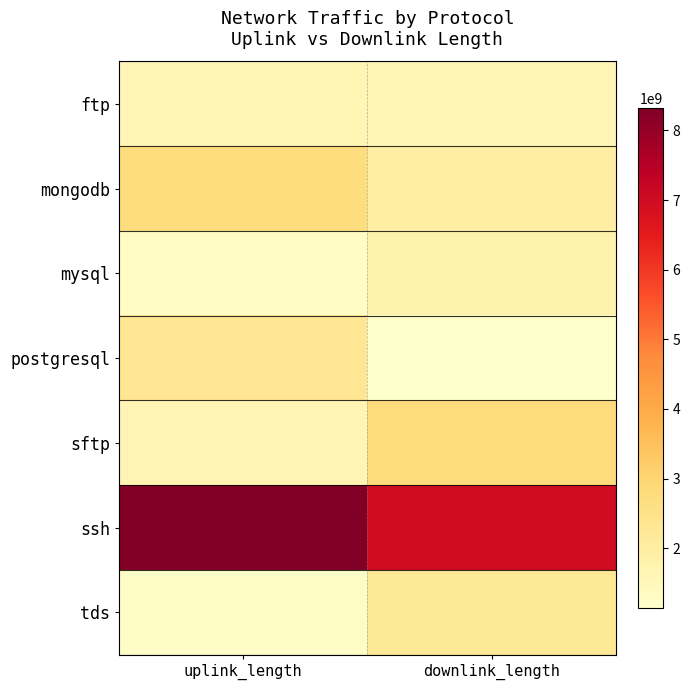

Which series has the widest spread of values?

ssh